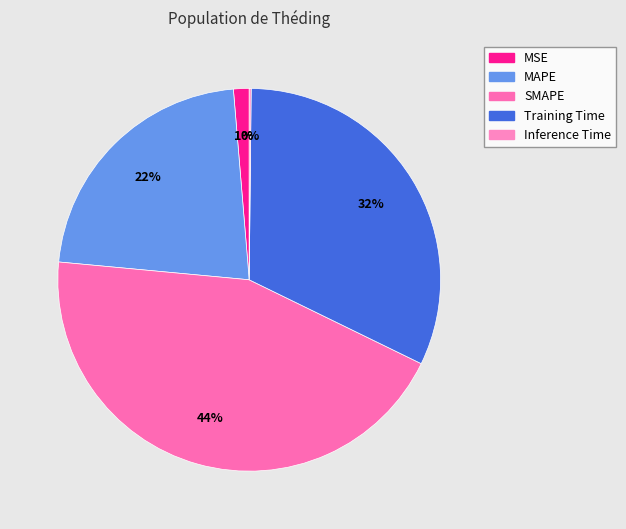

Which slice is the largest?

SMAPE